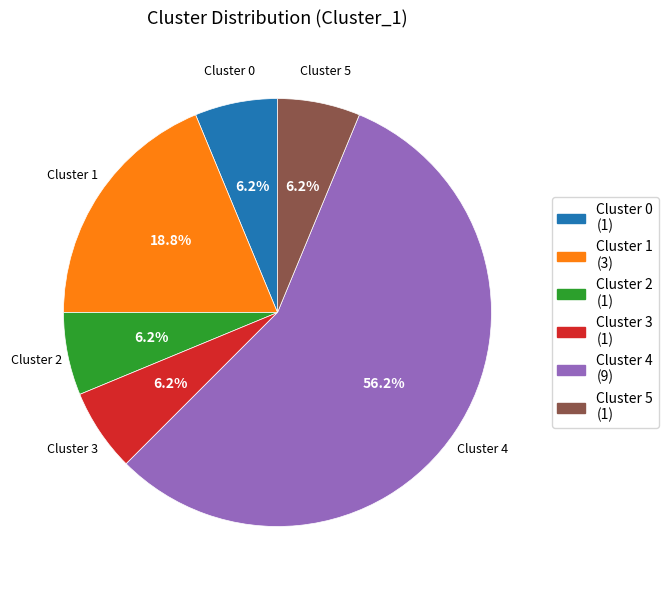

What percentage is the Cluster 1 slice, to the nearest percent?

19%